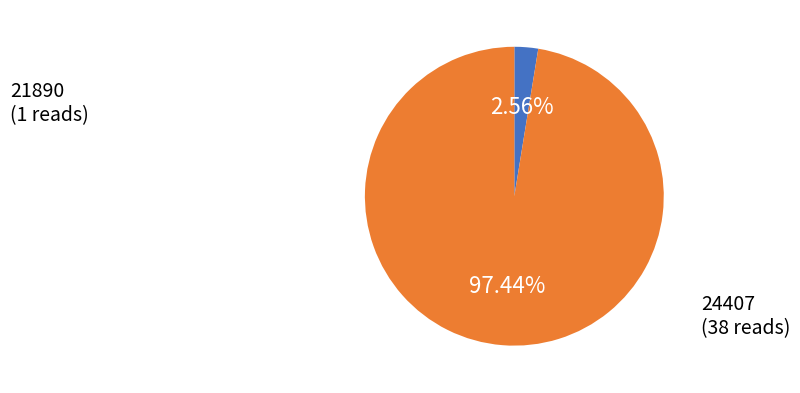

To the nearest percent, what is the difference between the 24407 and 21890 slice percentages?

95%